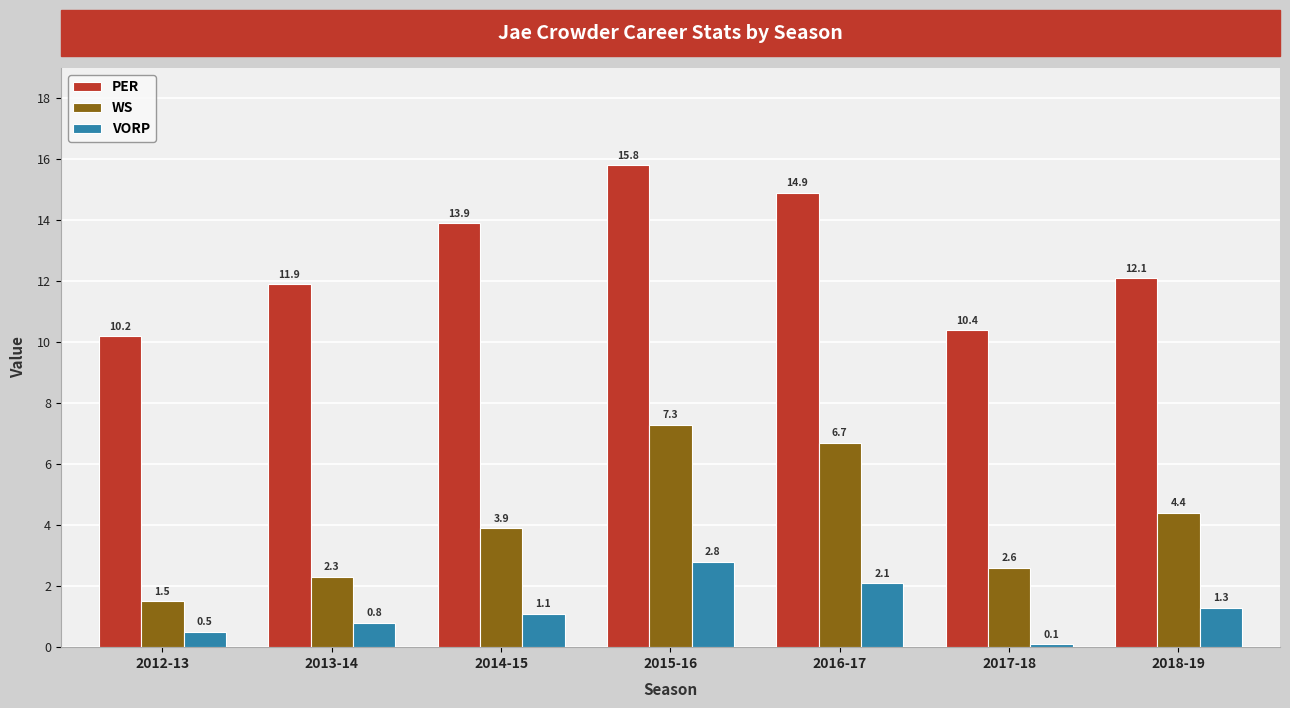

What position from the left is 2016-17?

5